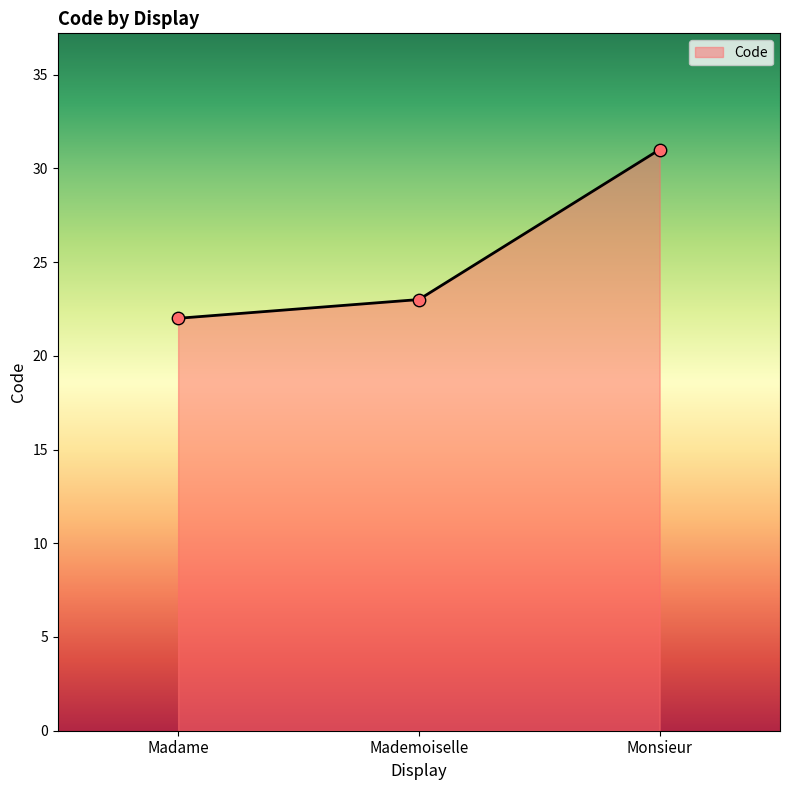

What is the change in value from Madame to Mademoiselle?

+1